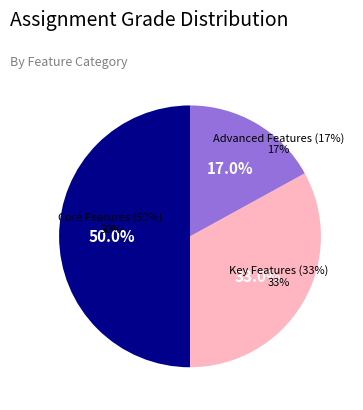

How many slices are in this pie chart?

3